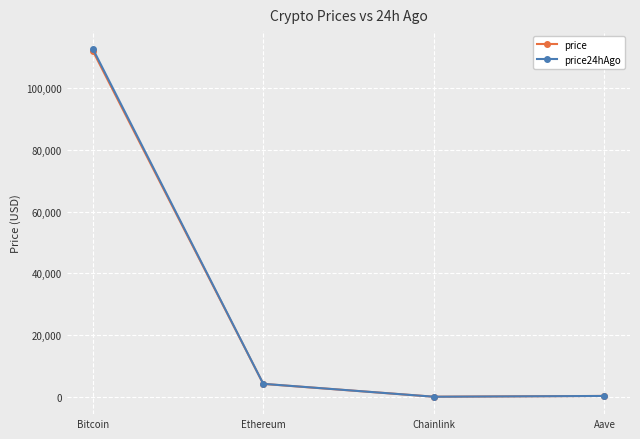

How many intersections are there between price and price24hAgo?

1